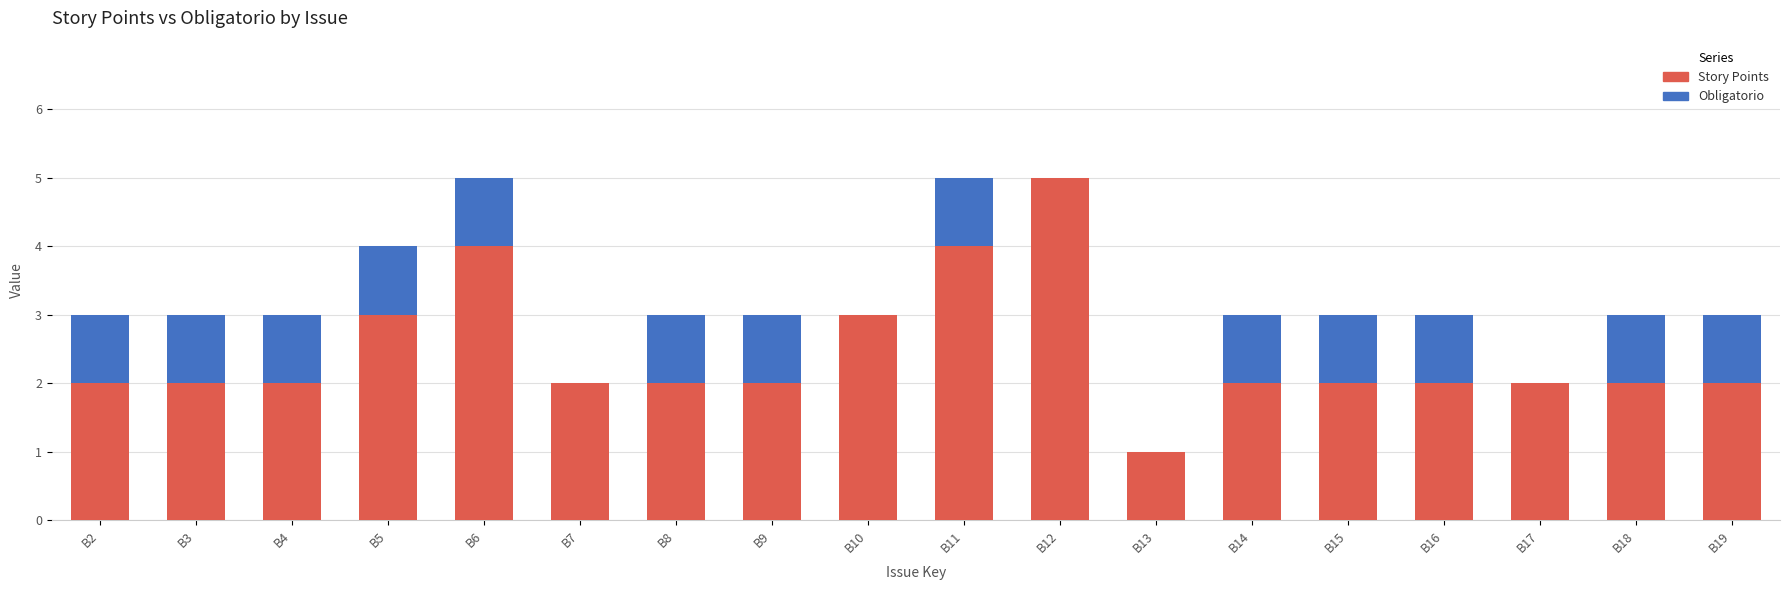

What is the highest value of the Story Points series?

5